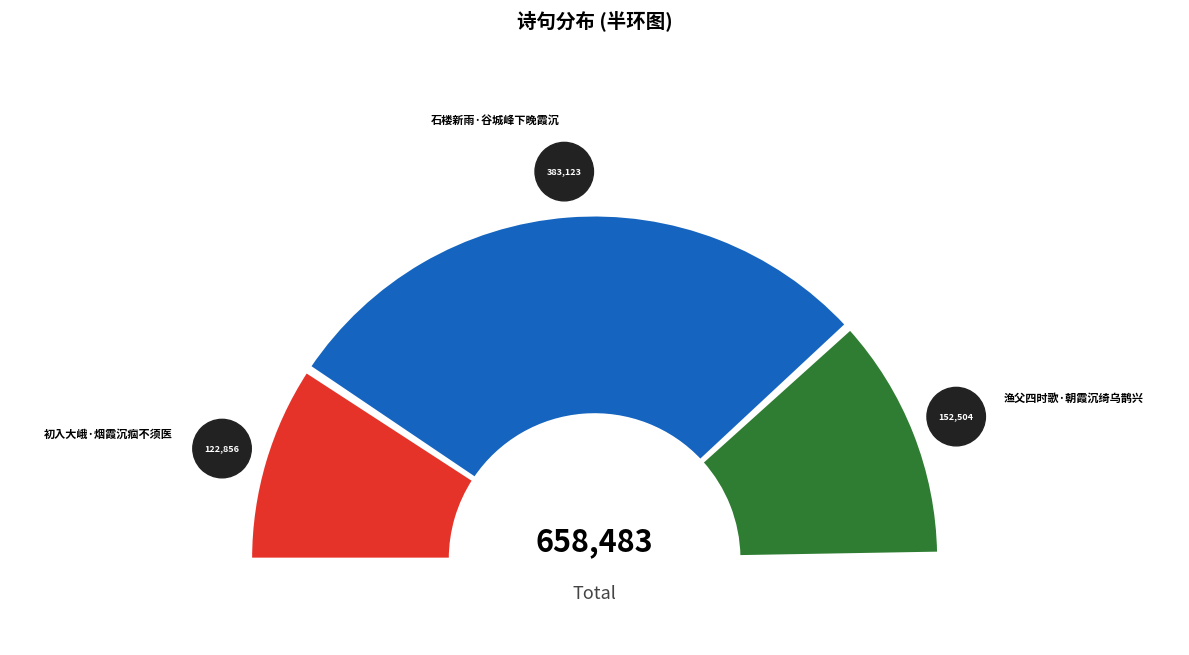

True or false: 渔父四时歌·朝霞沉绮乌鹊兴 accounts for 36% of the total.

False